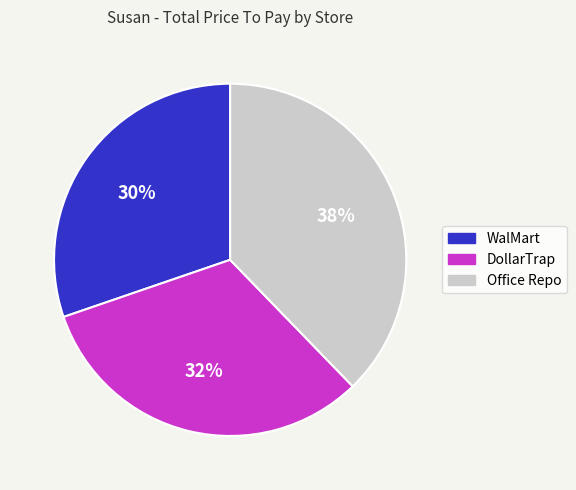

Approximately how many times larger is the value at Office Repo compared to DollarTrap?

1.2